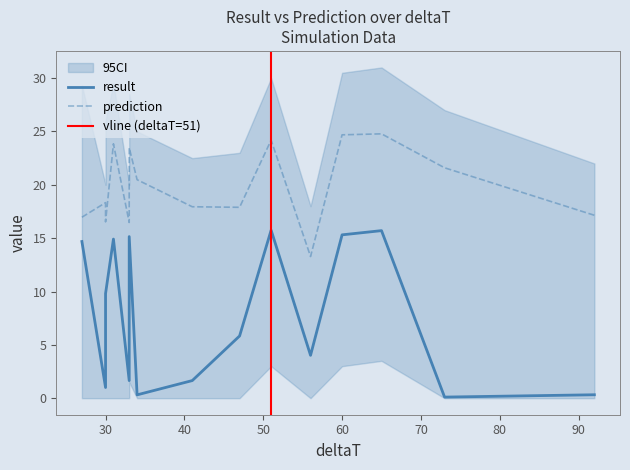

What is the value of the result point at the 2nd from the left?

1.0